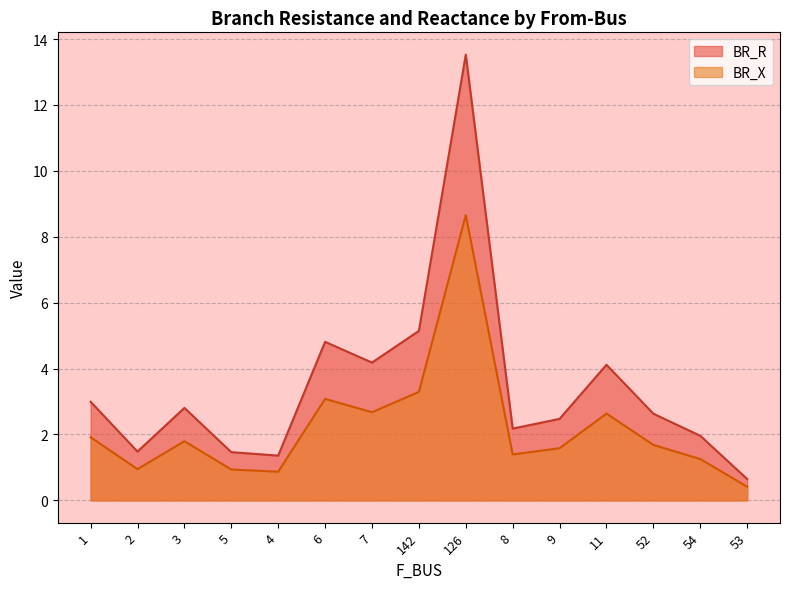

At how many categories does at least one series exceed 10?

1